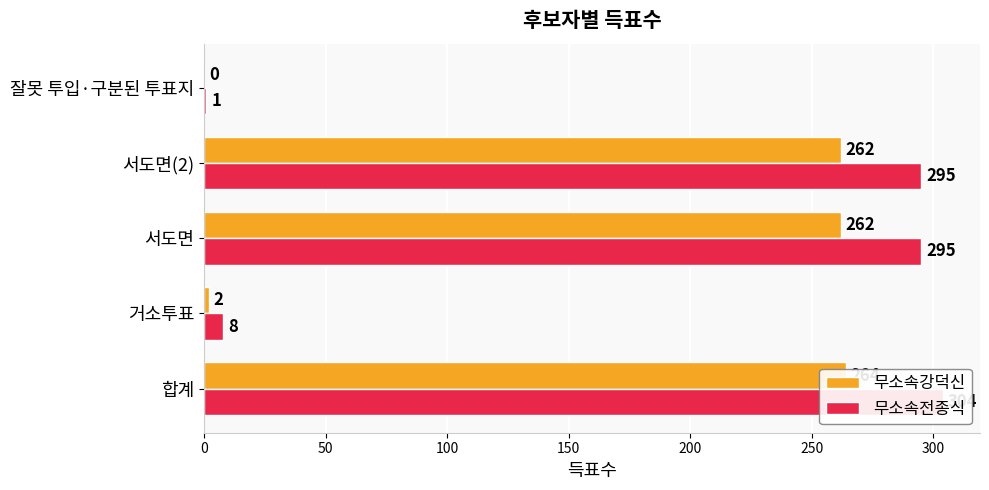

What are all the series names shown in the legend?

무소속강덕신, 무소속전종식